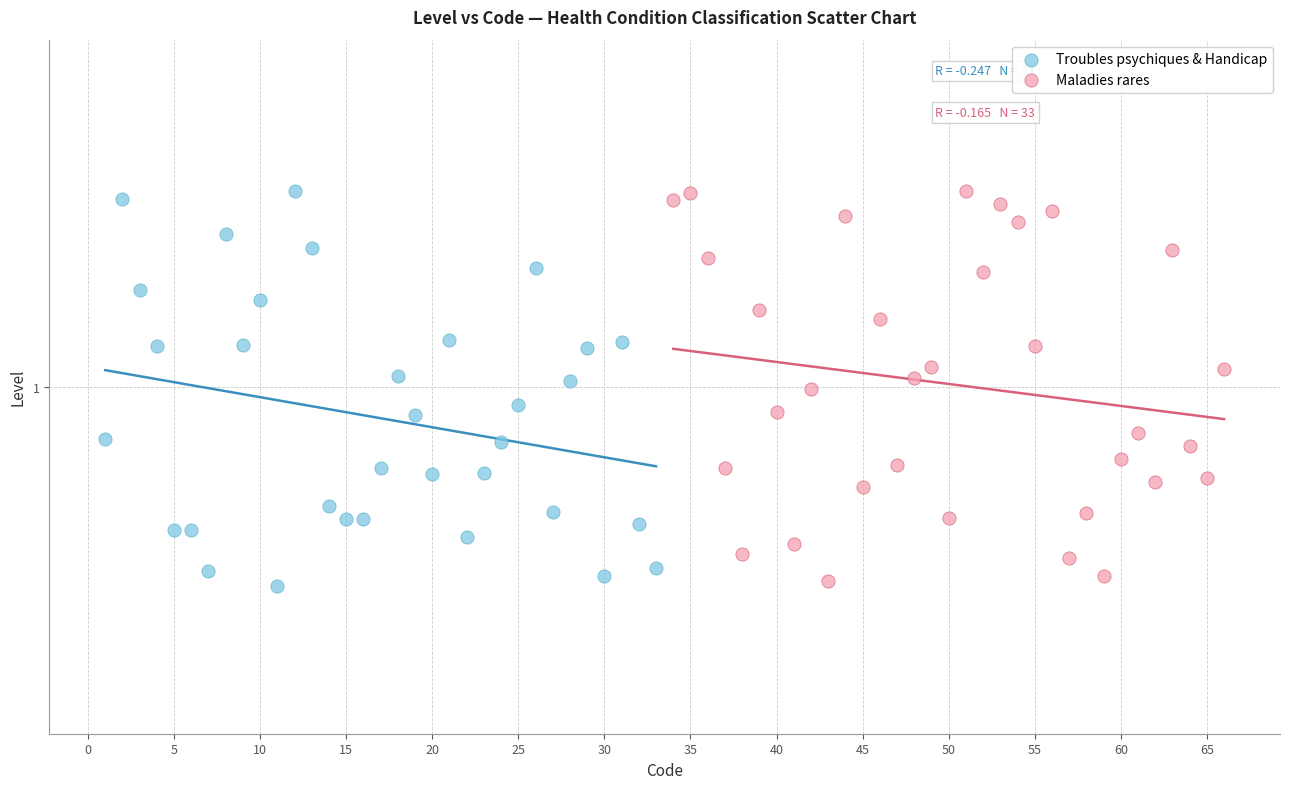

What are all the series names shown in the legend?

Troubles psychiques & Handicap, Maladies rares